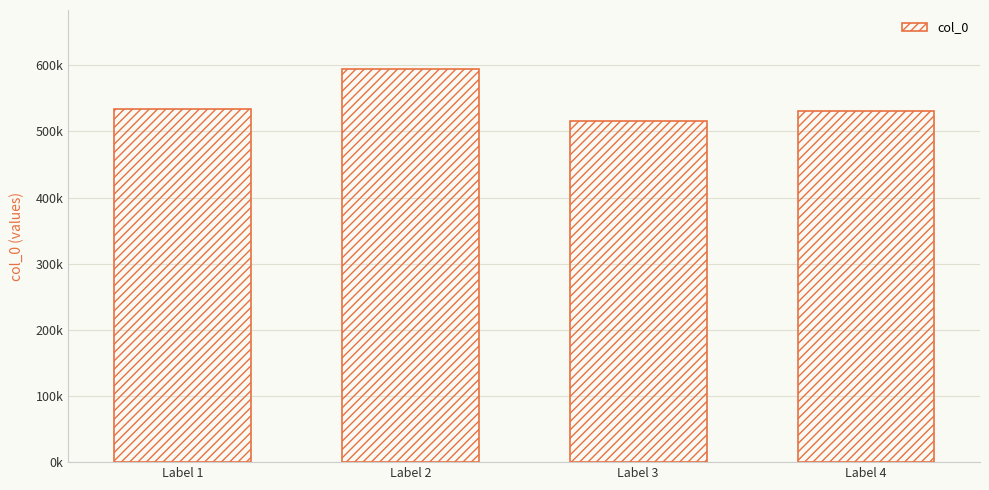

Reading left to right, transcribe all the data shown in this chart.

533925	594274	515022	530225